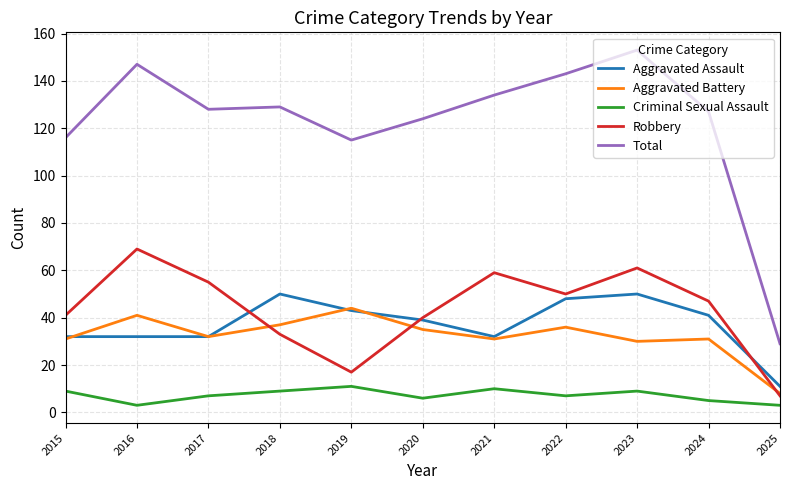

How many lines are shown in the chart?

5